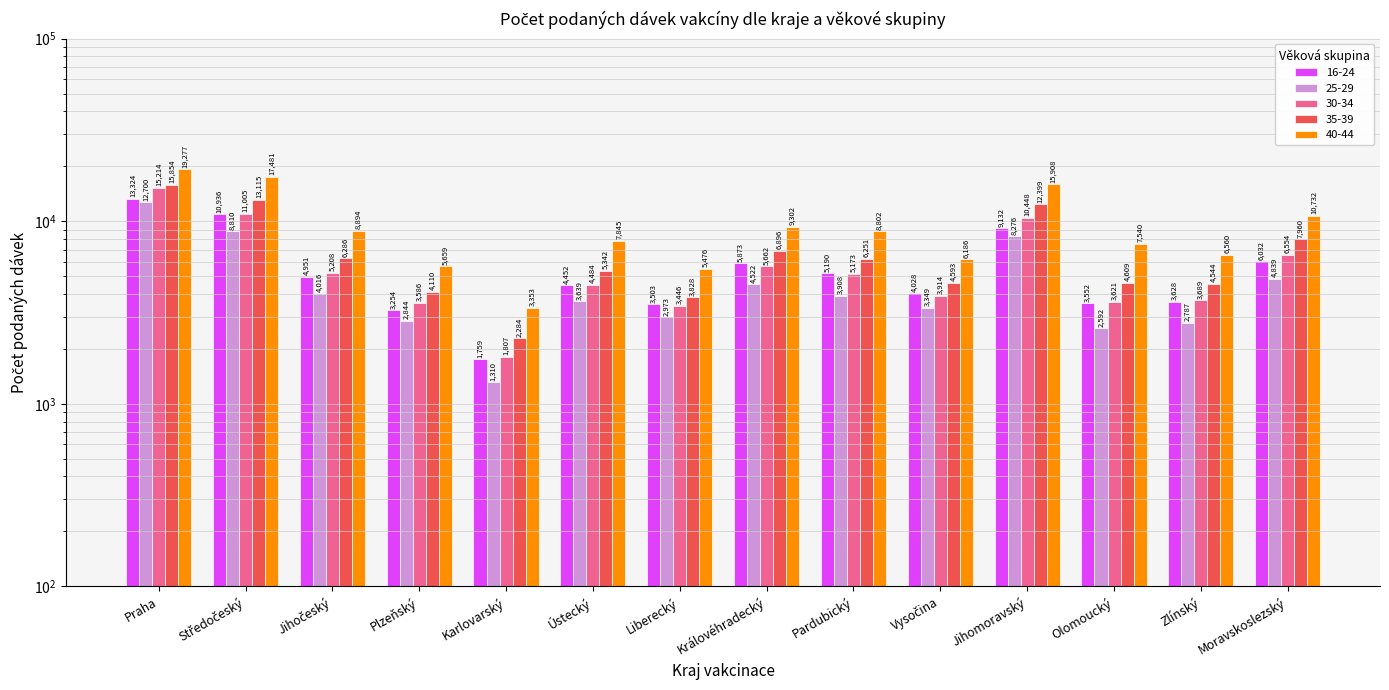

Reading left to right, list all the values displayed in this chart.

16-24: 13324	10936	4951	3254	1759	4452	3503	5873	5190	4028	9132	3552	3628	6032
25-29: 12700	8810	4016	2844	1310	3639	2973	4522	3908	3349	8276	2592	2787	4839
30-34: 15214	11005	5208	3586	1807	4484	3446	5662	5173	3914	10448	3621	3689	6554
35-39: 15854	13115	6286	4110	2284	5342	3828	6896	6251	4593	12399	4609	4544	7960
40-44: 19277	17481	8894	5659	3353	7845	5476	9302	8802	6186	15908	7540	6560	10732